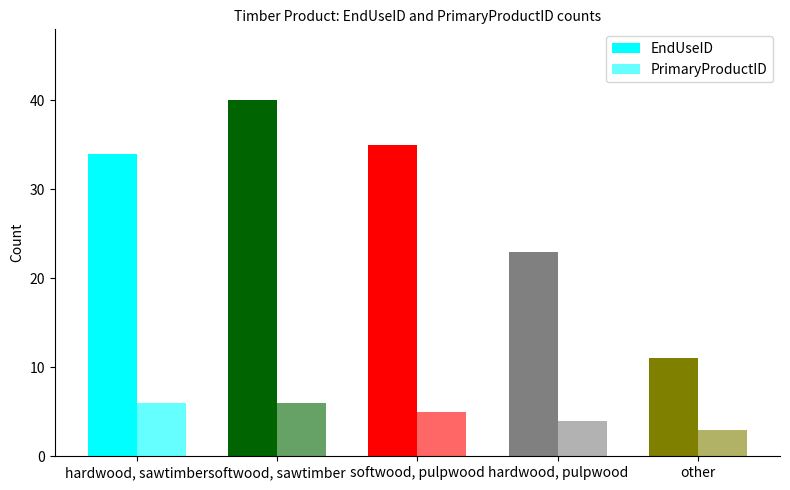

What is the greatest value displayed?

40